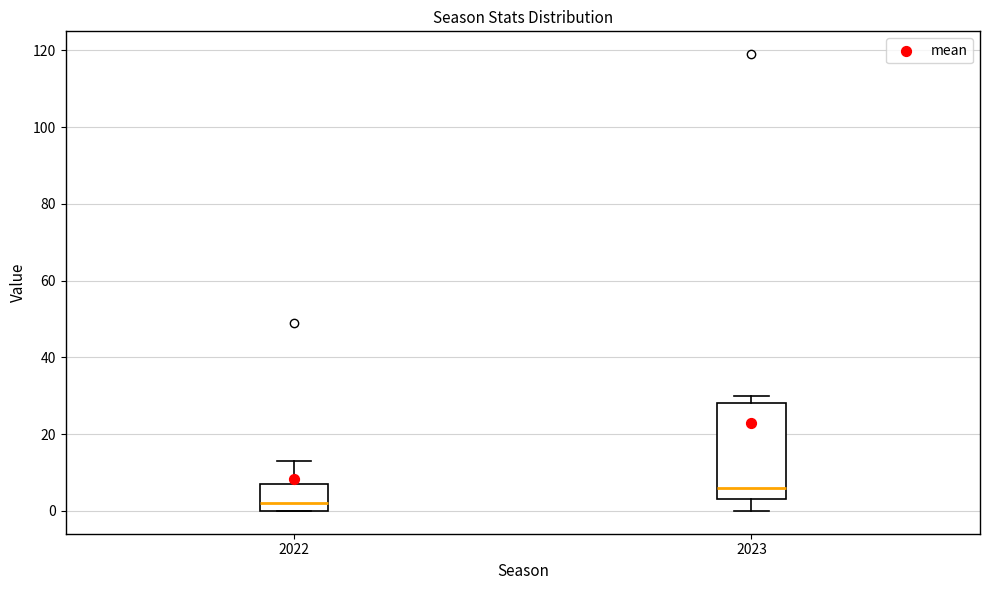

Which box is the tallest, from its lower edge to its upper edge?

2023